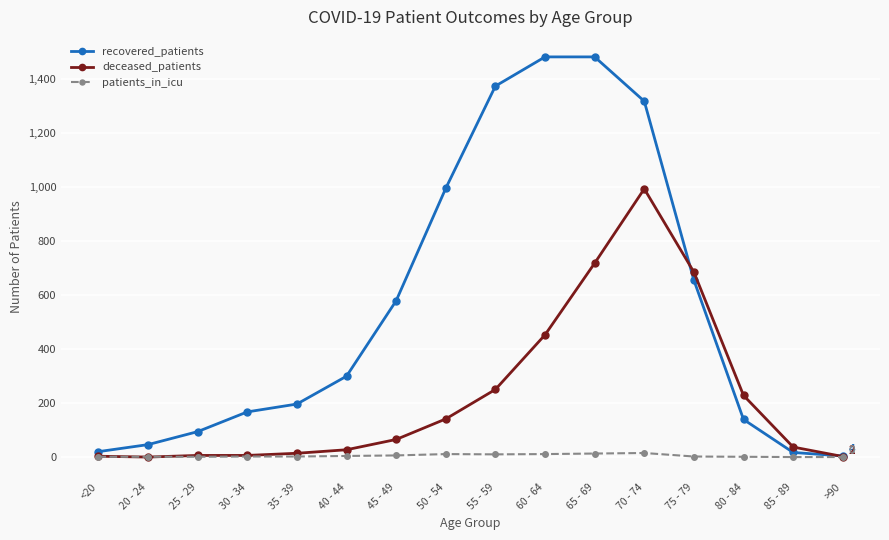

At which label is deceased_patients closest to 496?

60 - 64